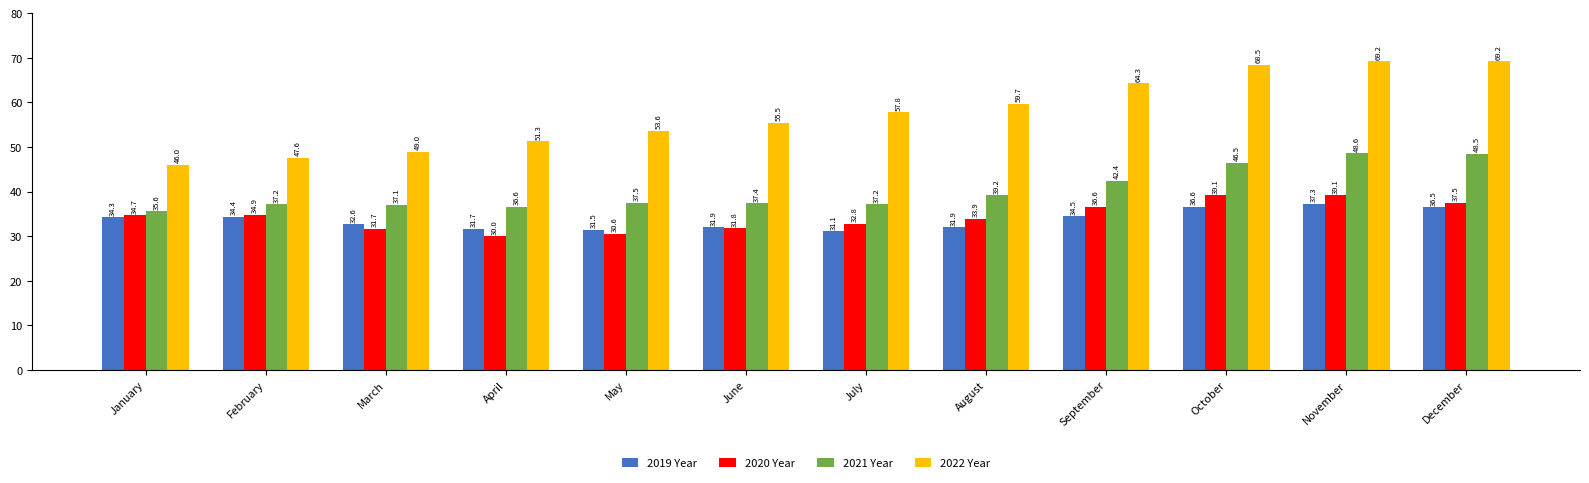

Rank the series by their maximum value, from lowest to highest.

2019 Year, 2020 Year, 2021 Year, 2022 Year